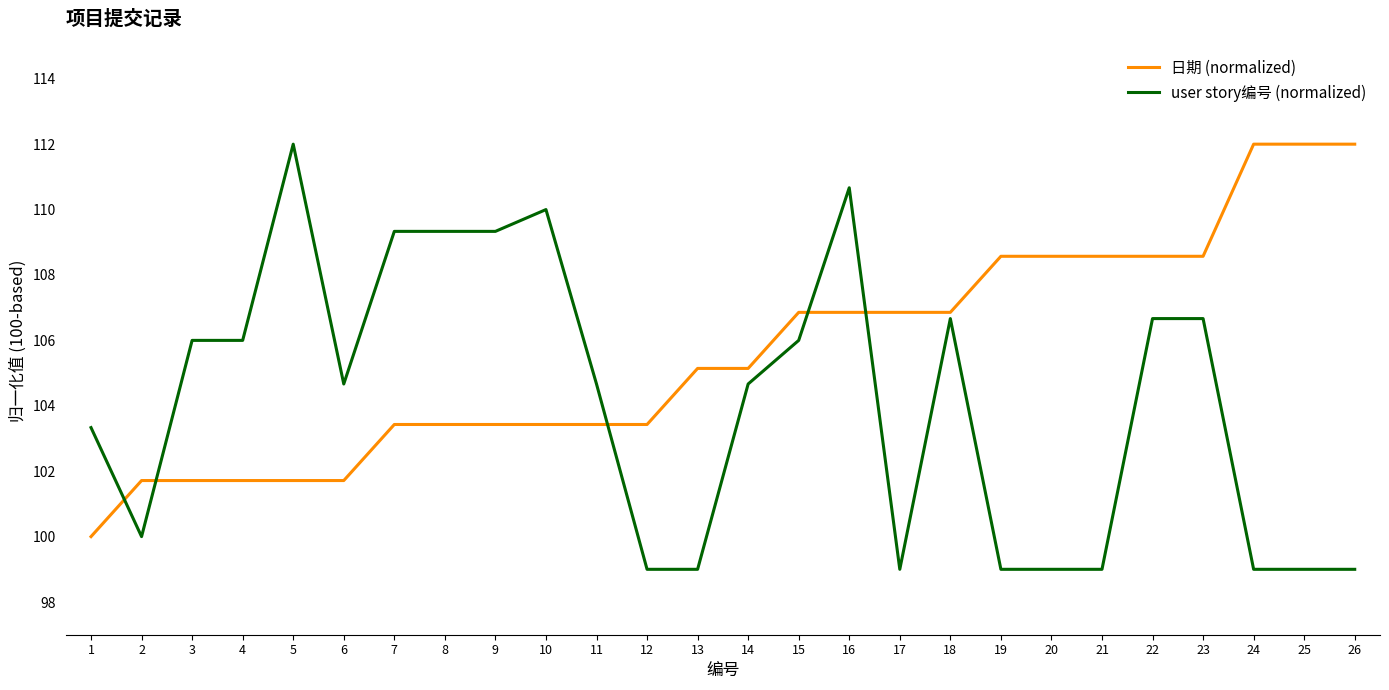

What is the difference between the maximum and minimum values in the user story编号 (normalized) series?

13.0